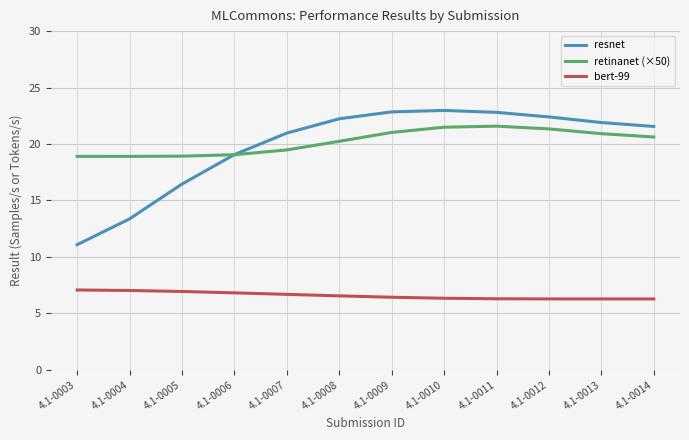

What is the lowest value of the bert-99 series?

6.3